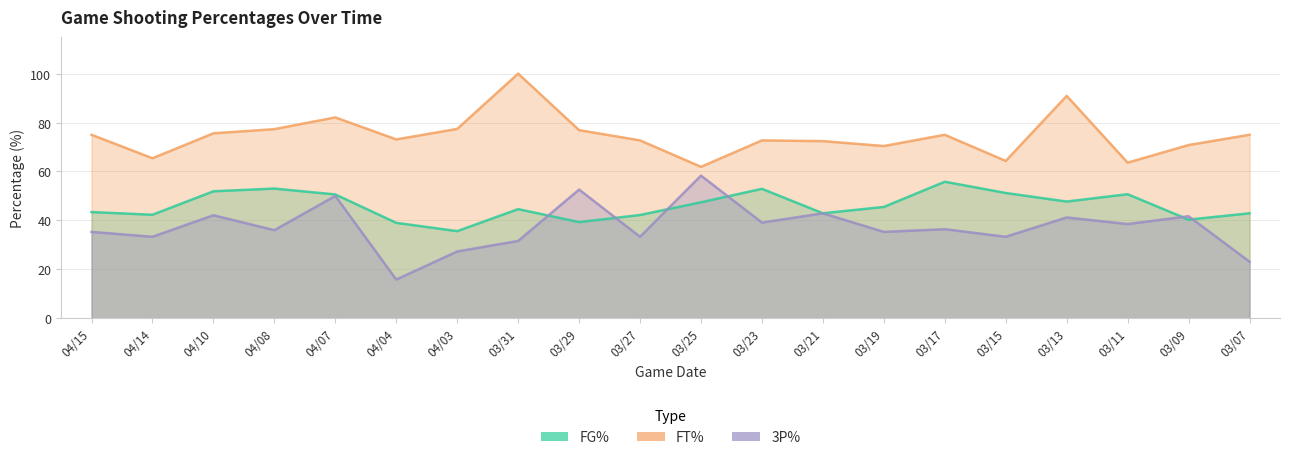

What is the sum of the FT% values at 04/10 and 03/17?

150.6